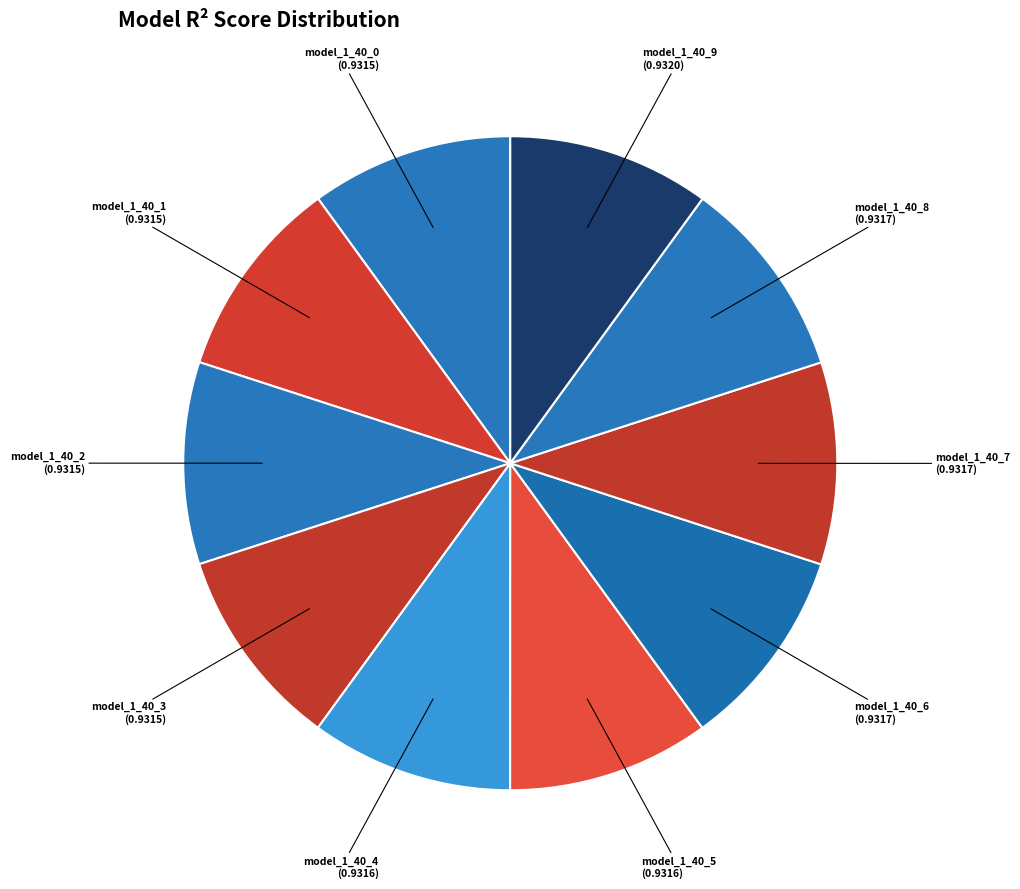

Is it true that model_1_40_2 is 25% of the pie?

False